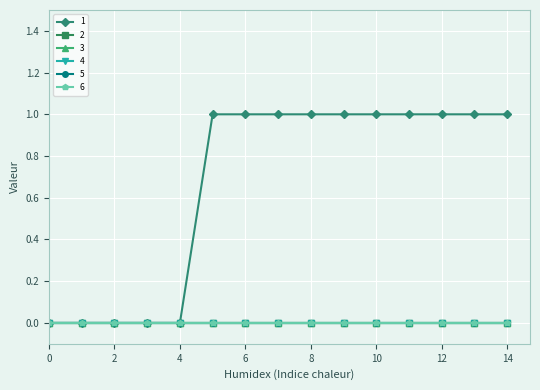

Is this an area chart (filled region under the line)?

No